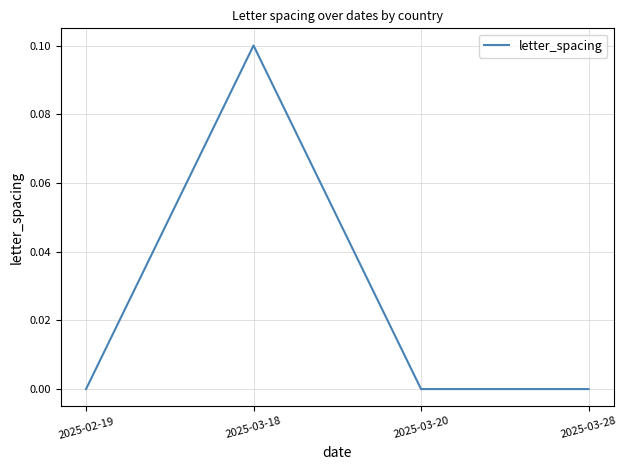

Count the number of categories in the chart.

4